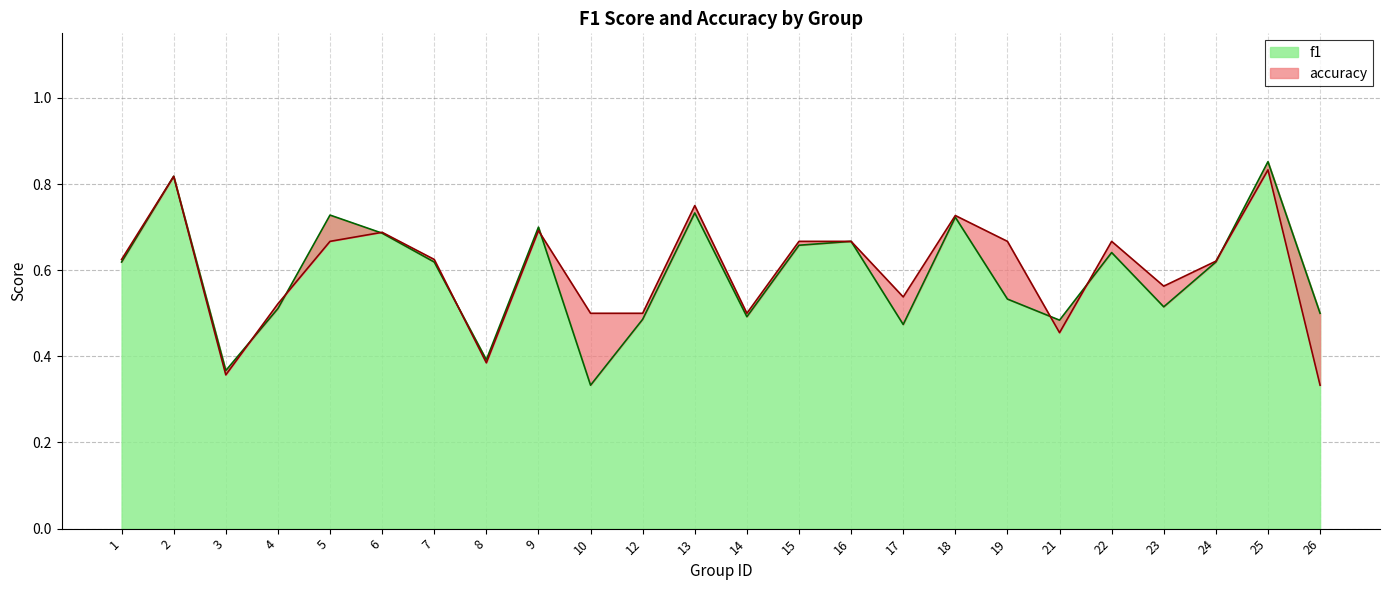

Where do accuracy and f1 first cross each other?

3 and 4